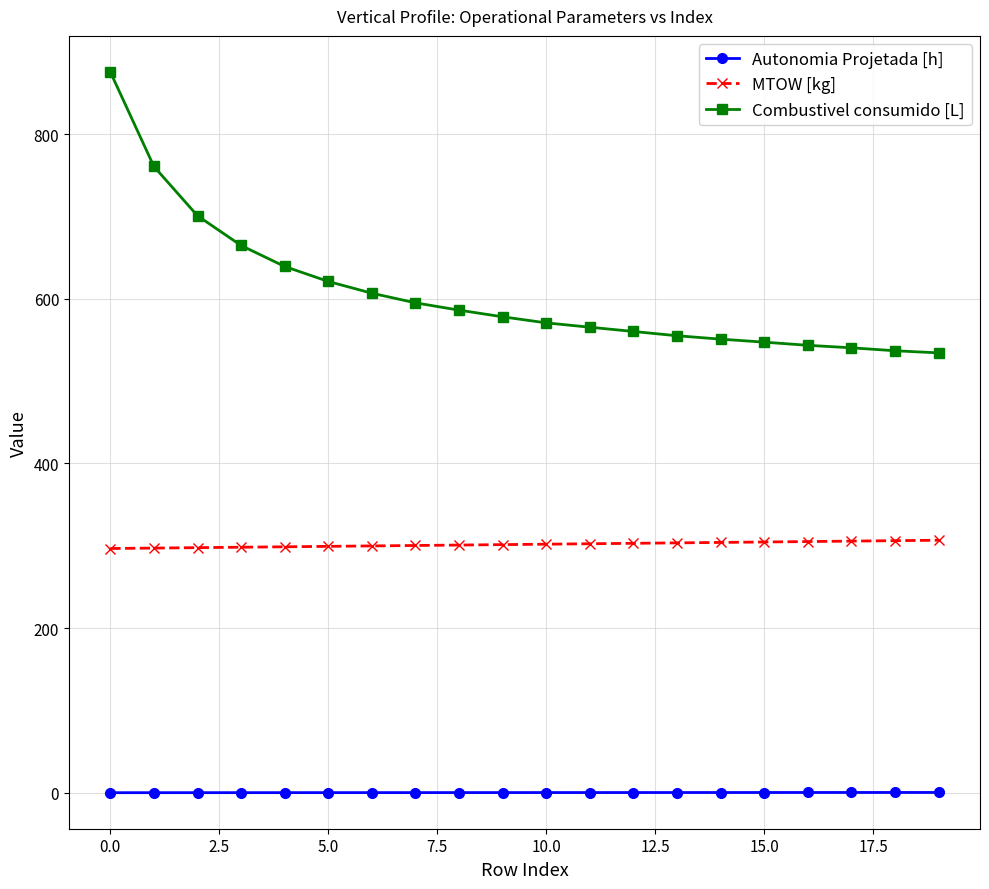

True or false: MTOW [kg] and Combustivel consumido [L] intersect in this chart.

False